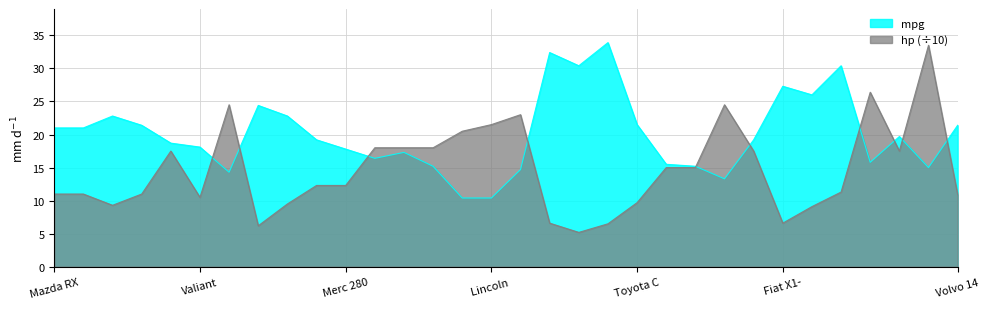

Reading left to right, list all the values displayed in this chart.

mpg: 21.0	21.0	22.8	21.4	18.7	18.1	14.3	24.4	22.8	19.2	17.8	16.4	17.3	15.2	10.4	10.4	14.7	32.4	30.4	33.9	21.5	15.5	15.2	13.3	19.2	27.3	26.0	30.4	15.8	19.7	15.0	21.4
hp: 11.0	11.0	9.3	11.0	17.5	10.5	24.5	6.2	9.5	12.3	12.3	18.0	18.0	18.0	20.5	21.5	23.0	6.6	5.2	6.5	9.7	15.0	15.0	24.5	17.5	6.6	9.1	11.3	26.4	17.5	33.5	10.9